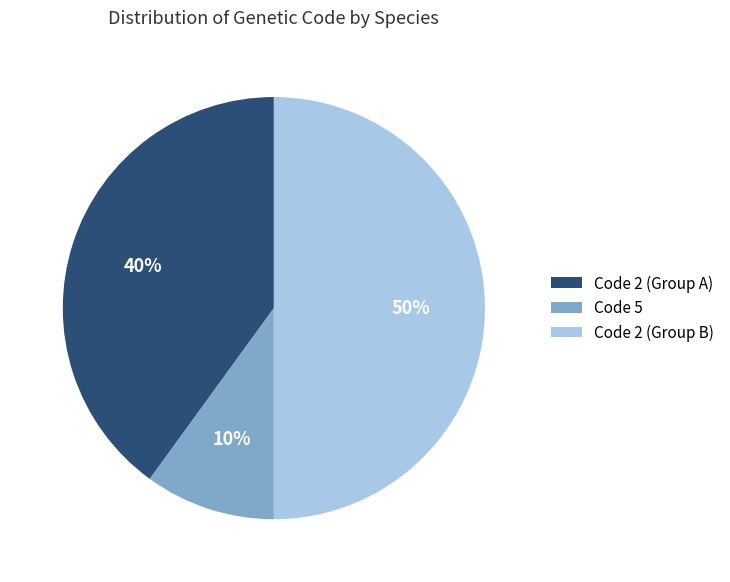

What percentage is the Code 5 slice, to the nearest percent?

10%